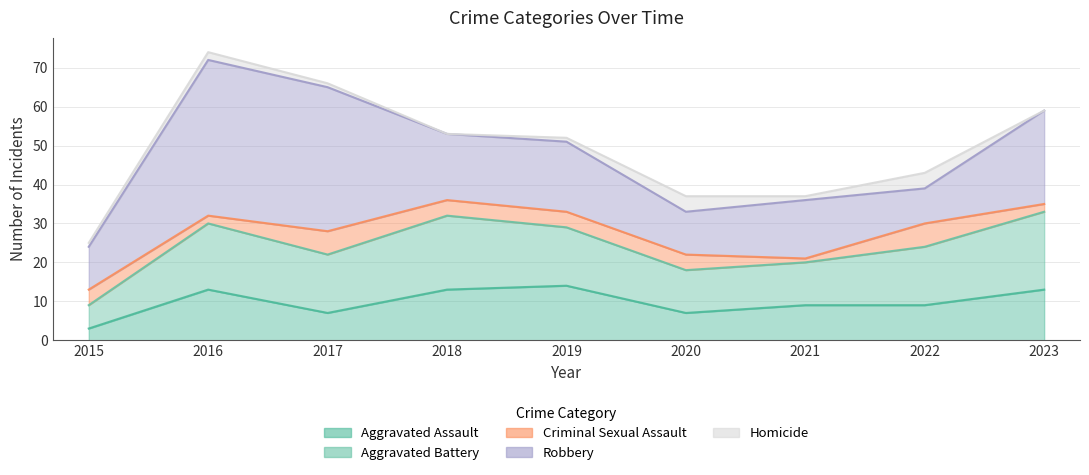

Reading left to right, transcribe all the data shown in this chart.

Aggravated Assault: 2015=3	2016=13	2017=7	2018=13	2019=14	2020=7	2021=9	2022=9	2023=13
Aggravated Battery: 2015=6	2016=17	2017=15	2018=19	2019=15	2020=11	2021=11	2022=15	2023=20
Criminal Sexual Assault: 2015=4	2016=2	2017=6	2018=4	2019=4	2020=4	2021=1	2022=6	2023=2
Robbery: 2015=11	2016=40	2017=37	2018=17	2019=18	2020=11	2021=15	2022=9	2023=24
Homicide: 2015=1	2016=2	2017=1	2018=0	2019=1	2020=4	2021=1	2022=4	2023=0